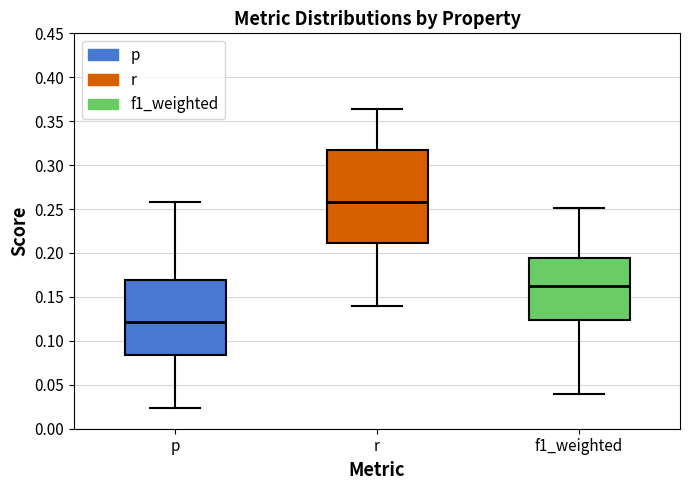

Which box has the lowest median line?

p